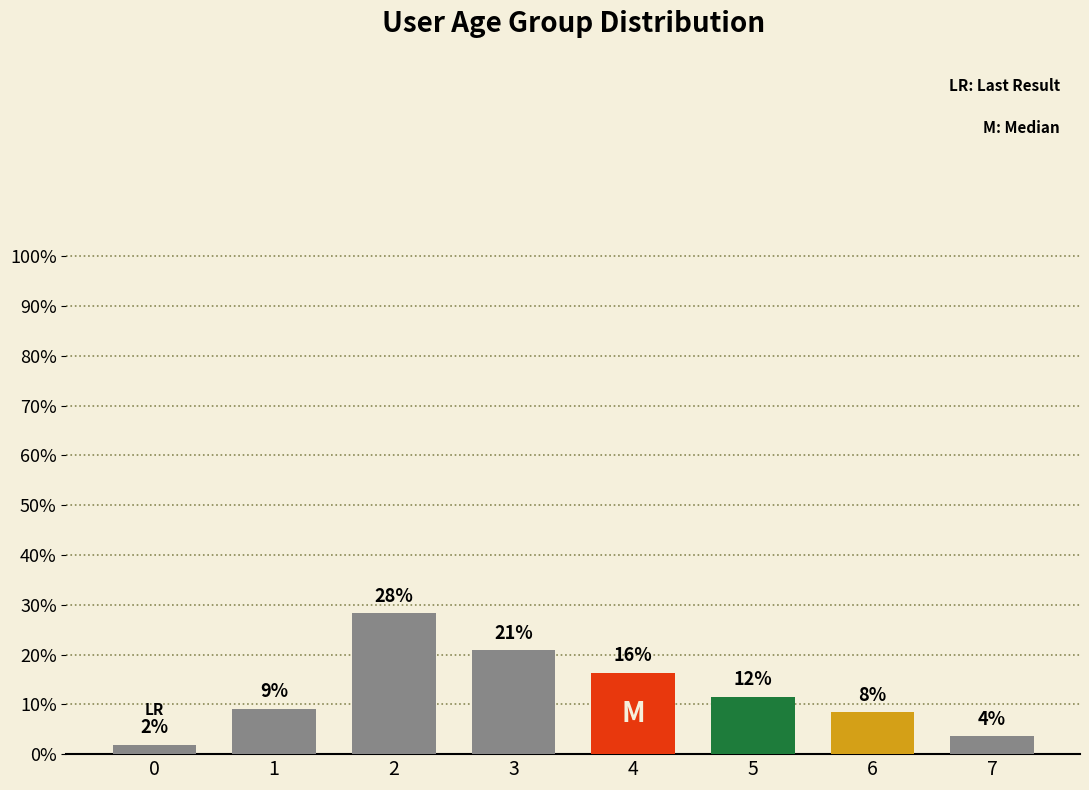

Reading left to right, transcribe all the data shown in this chart.

1.9	9.1	28.3	20.9	16.3	11.5	8.4	3.6